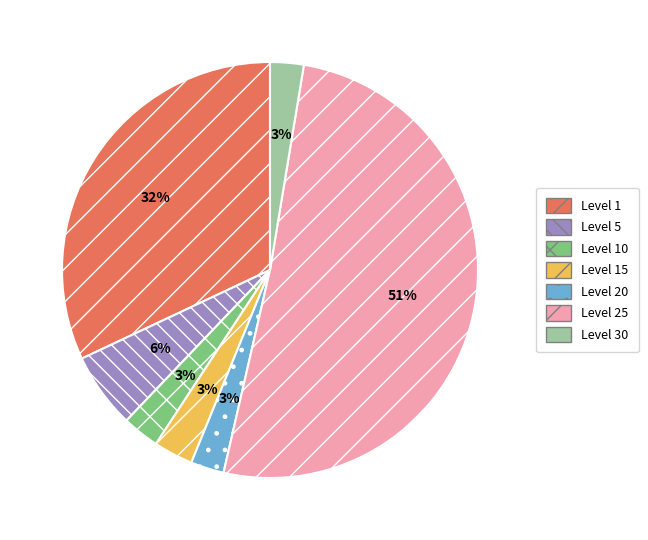

Do Level 5 and Level 20 together represent more than half of the pie?

No